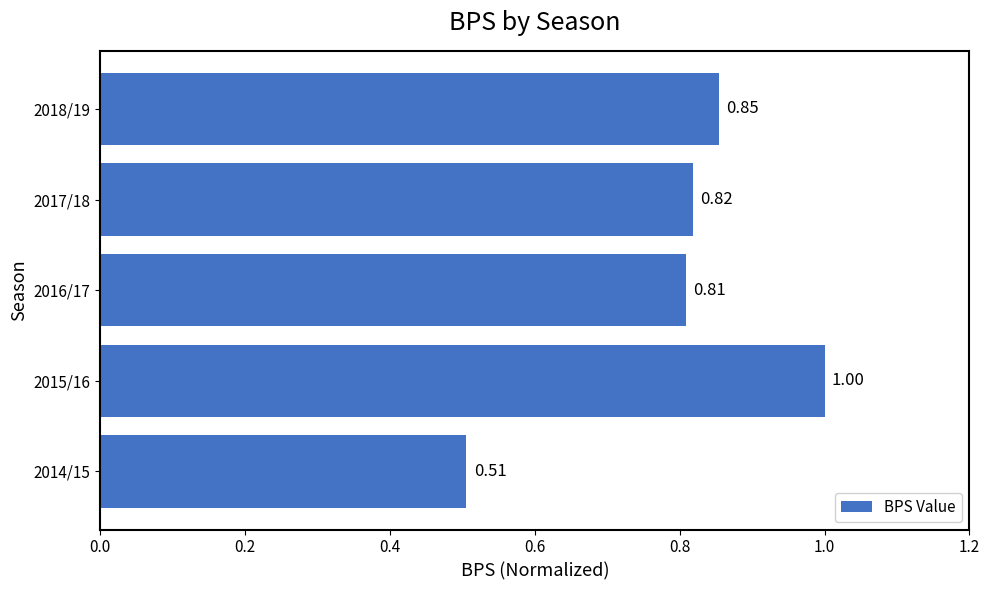

List the labels in order of value, smallest first.

2014/15, 2016/17, 2017/18, 2018/19, 2015/16